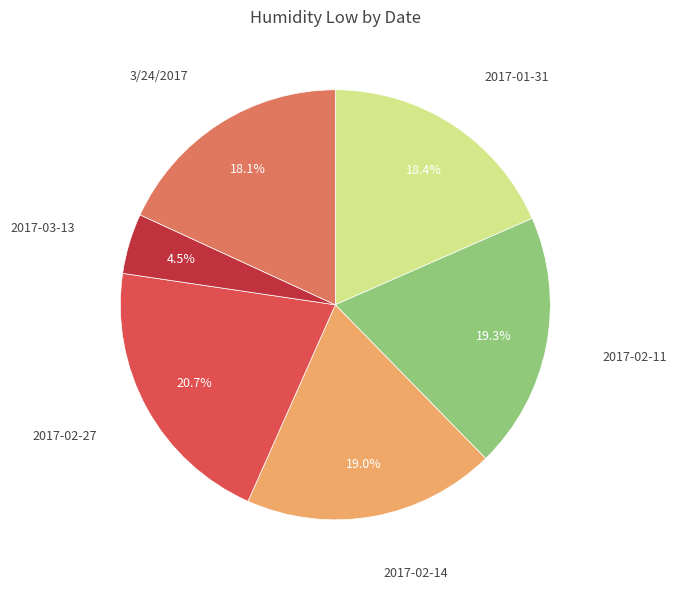

What portion of the pie excludes 2017-02-11?

80.7%